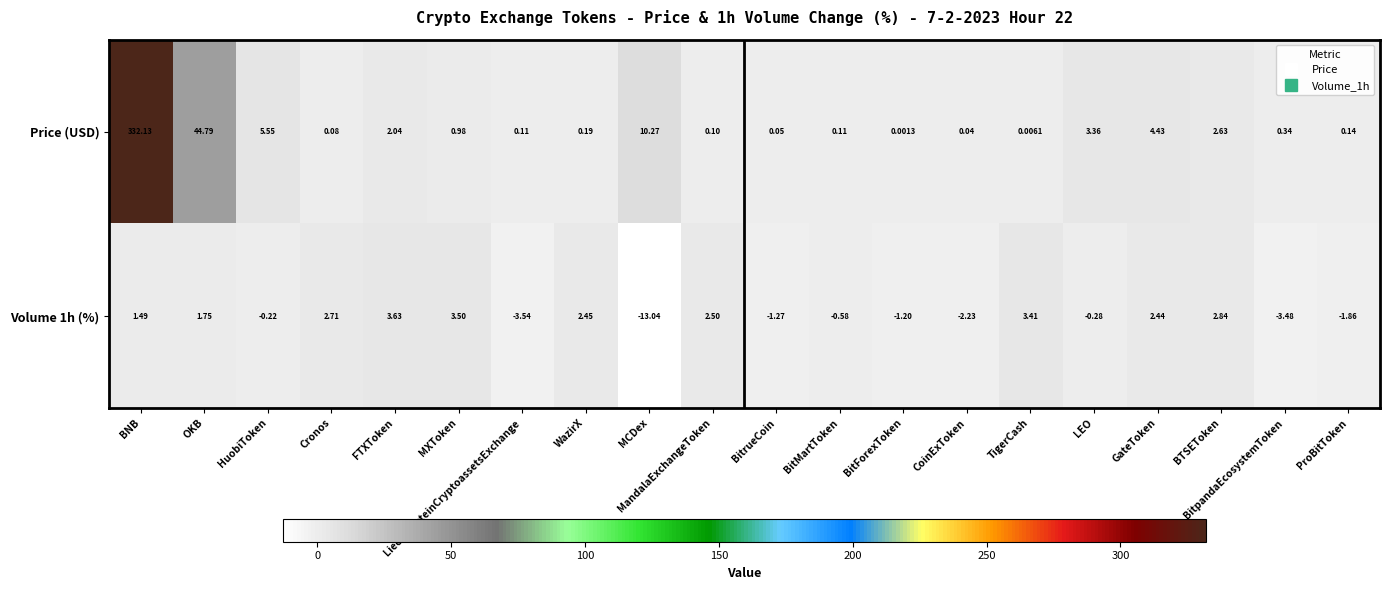

Rank the series by their average value, from highest to lowest.

Price (USD), Volume 1h (%)